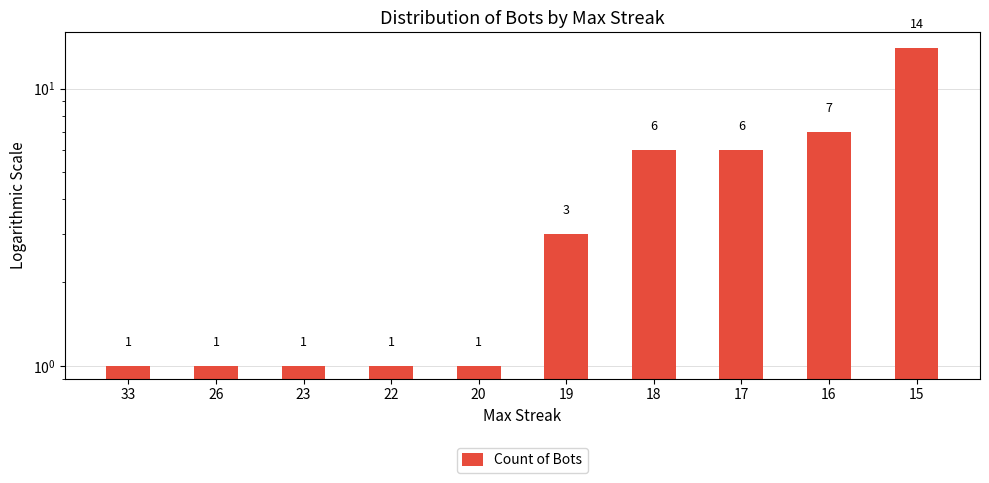

Which label corresponds to the smallest value in the chart?

33